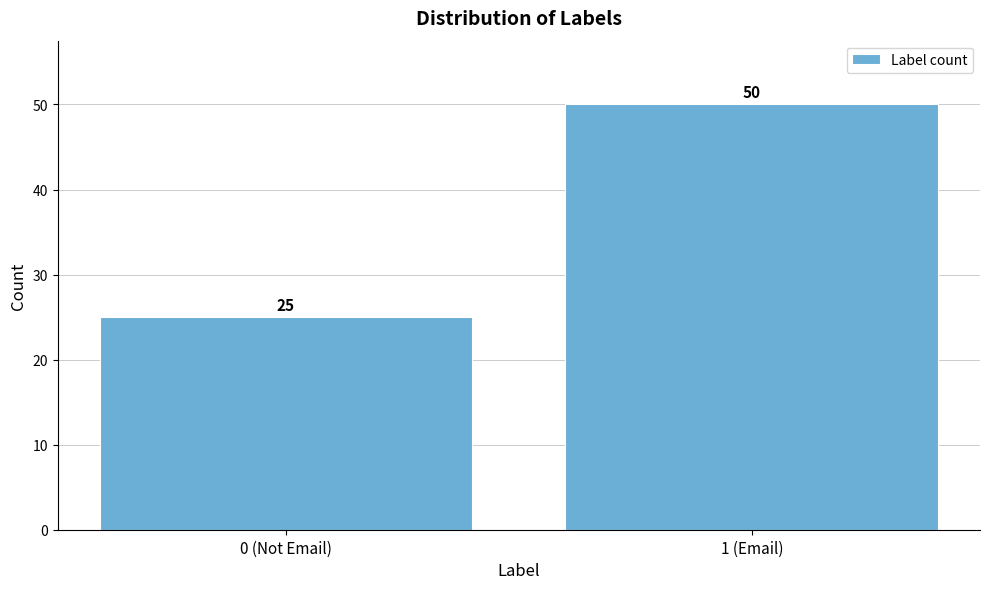

Reading left to right, extract all data points from this chart.

25	50